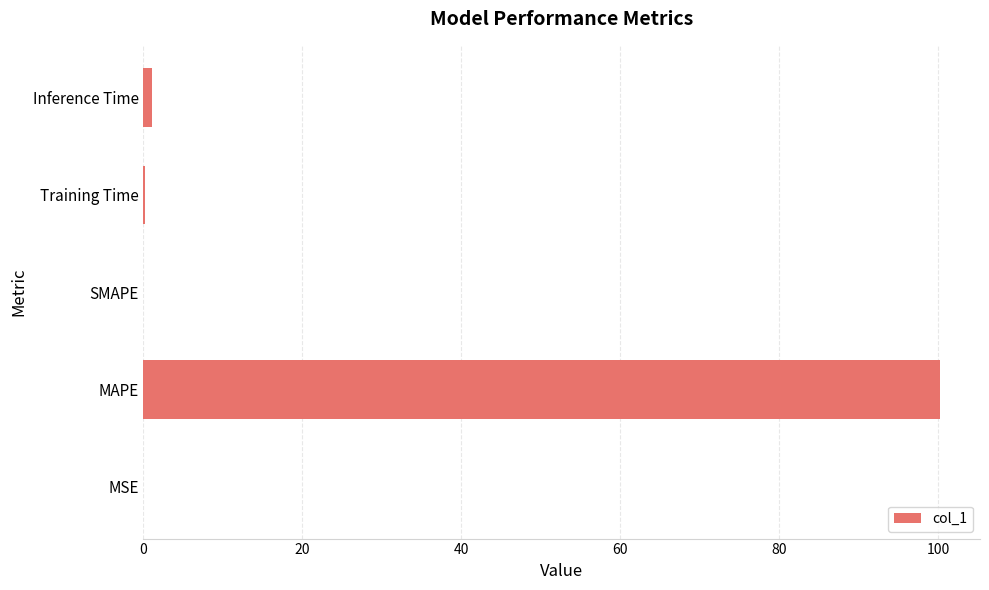

What is the sum of all values?

101.5